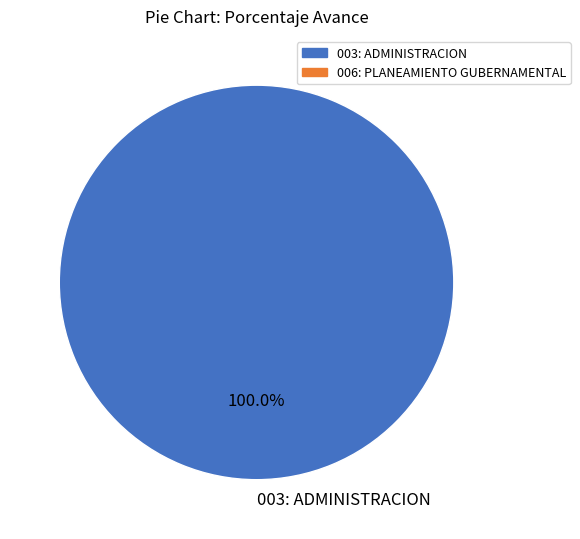

Is there a majority slice in this chart?

Yes